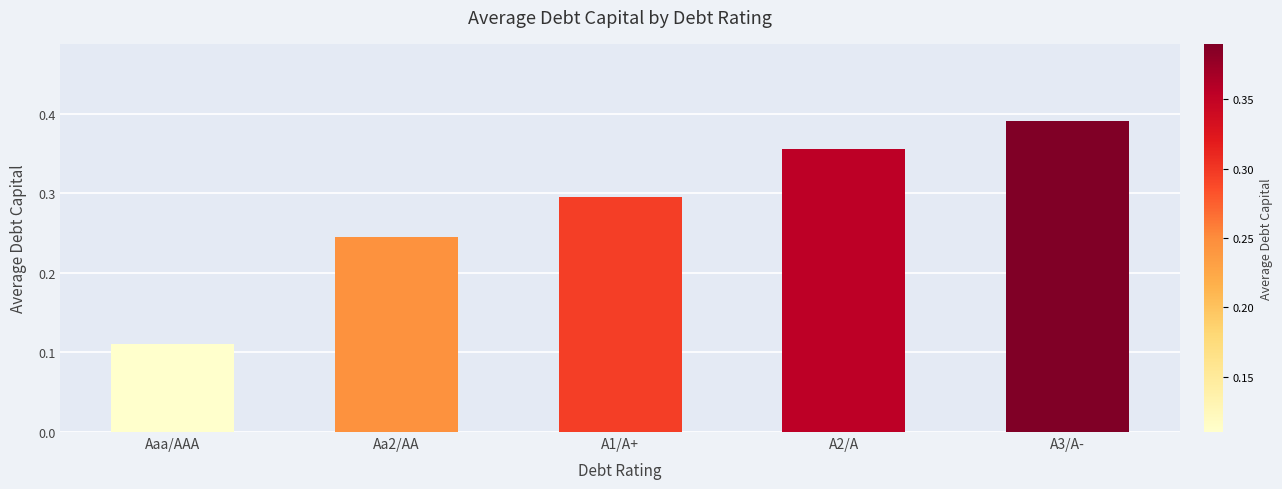

Does the chart contain any negative values?

No